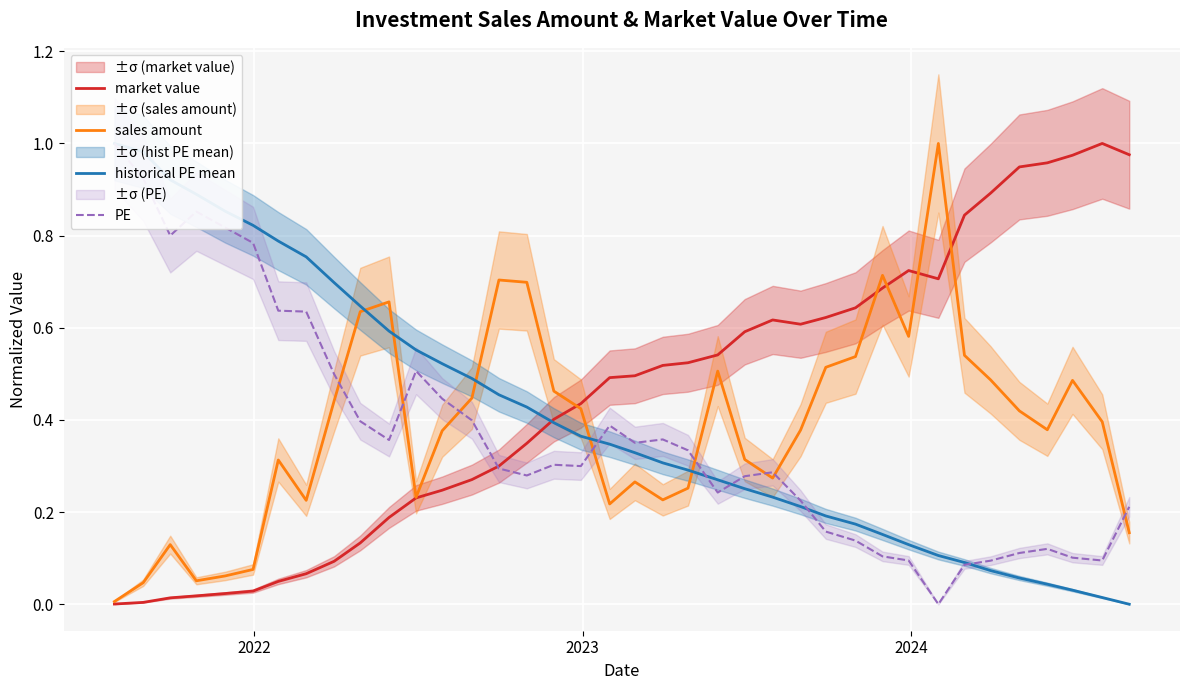

True or false: PE has more than 2 points higher than both neighbors.

True